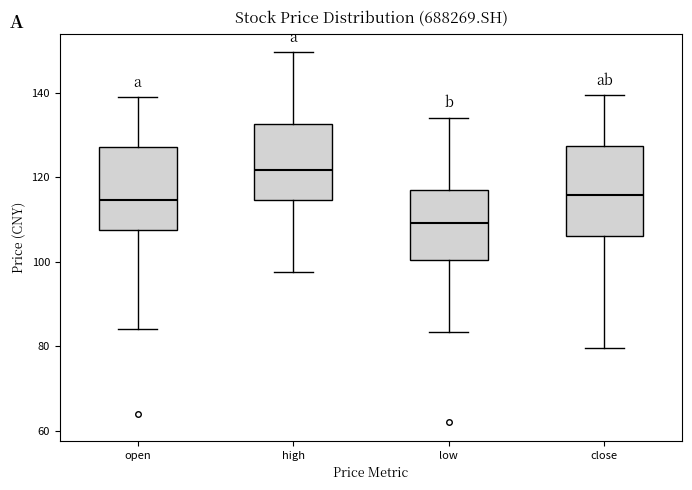

Reading left to right, transcribe this box plot: for each box, give where its median line is, the range the box spans, and where its two whiskers end, as read against the y-axis. The values are not printed on the chart, so give them approximately, as read against the axis.

open: median 114, box 108 to 128, whiskers 84 to 140
high: median 122, box 114 to 132, whiskers 98 to 150
low: median 110, box 100 to 118, whiskers 84 to 134
close: median 116, box 106 to 128, whiskers 80 to 140